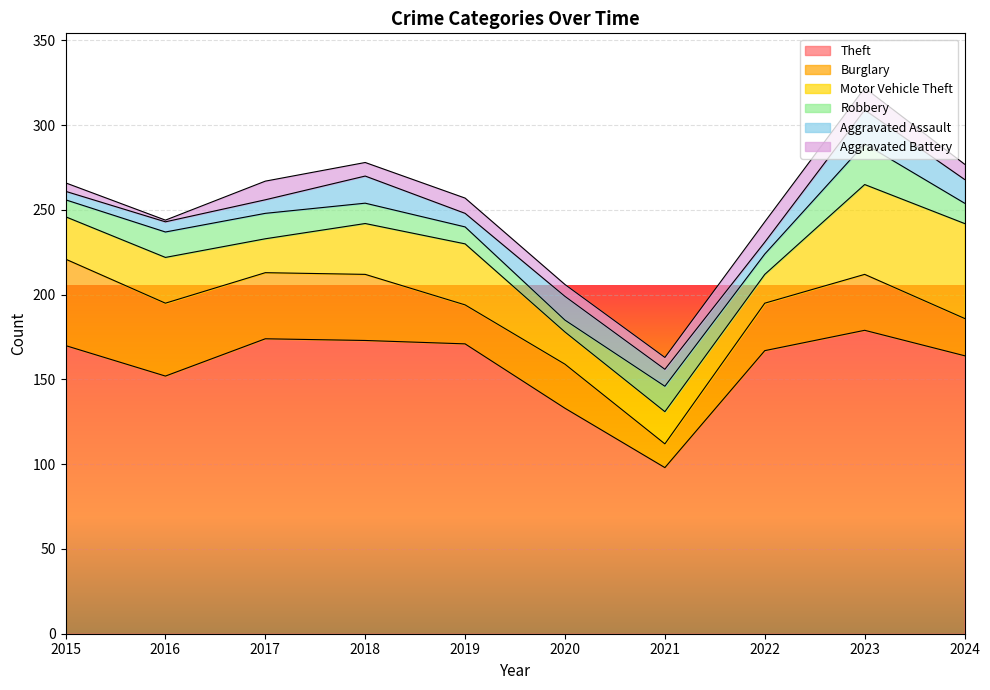

Reading right to left, what are all the values shown in this chart?

Theft: 2024=164	2023=179	2022=167	2021=98	2020=133	2019=171	2018=173	2017=174	2016=152	2015=170
Burglary: 2024=22	2023=33	2022=28	2021=14	2020=26	2019=23	2018=39	2017=39	2016=43	2015=51
Motor Vehicle Theft: 2024=56	2023=53	2022=17	2021=19	2020=19	2019=36	2018=30	2017=20	2016=27	2015=25
Robbery: 2024=12	2023=24	2022=12	2021=15	2020=7	2019=10	2018=12	2017=15	2016=15	2015=10
Aggravated Assault: 2024=14	2023=20	2022=7	2021=10	2020=14	2019=8	2018=16	2017=8	2016=6	2015=5
Aggravated Battery: 2024=9	2023=13	2022=12	2021=7	2020=7	2019=9	2018=8	2017=11	2016=1	2015=5